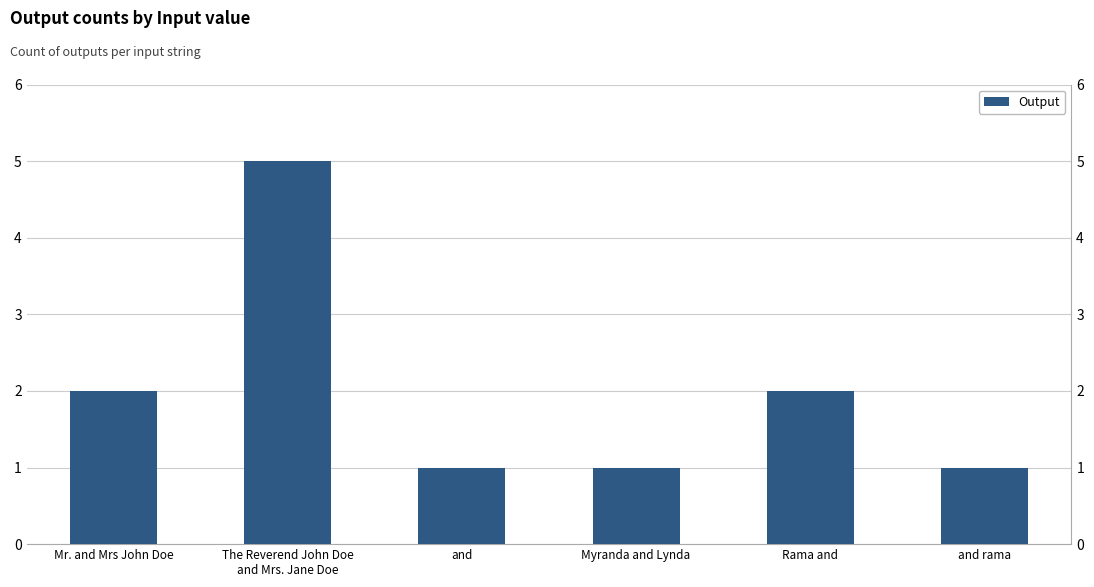

How many bars are there in total?

6